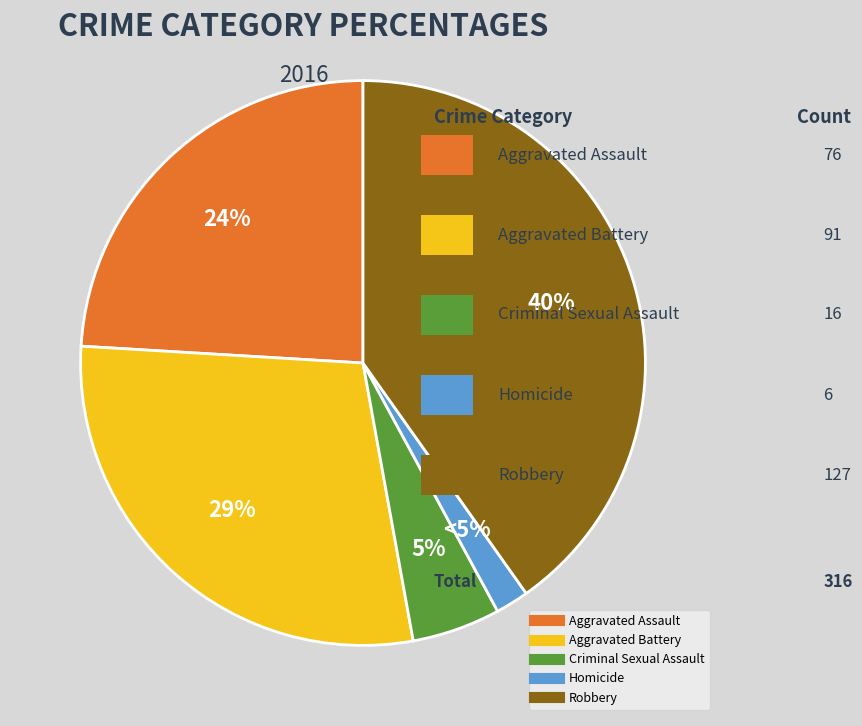

What portion of the pie excludes Criminal Sexual Assault?

94.9%